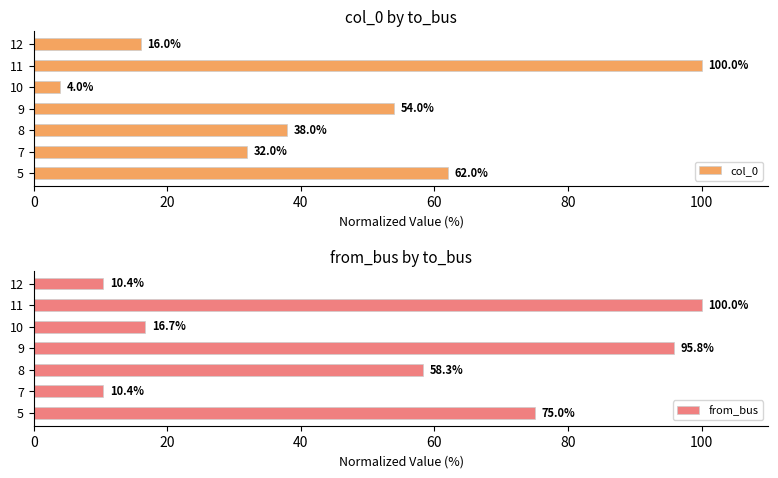

Which series has the largest total across all categories?

from_bus